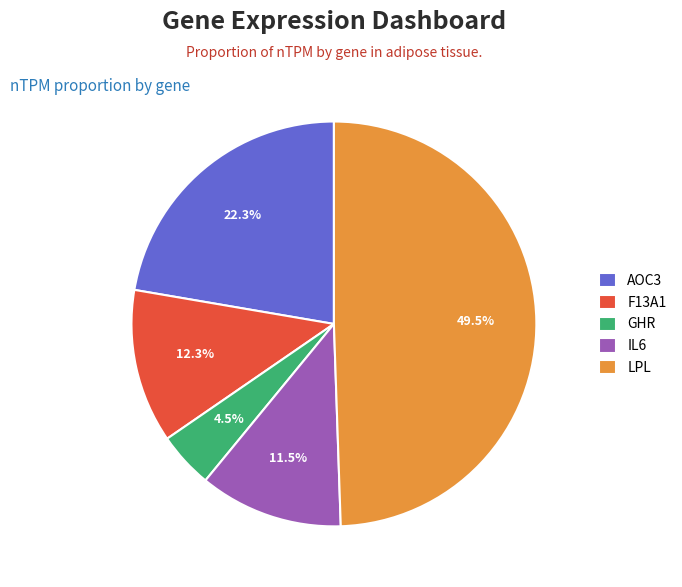

Between IL6 and LPL, which is larger?

LPL